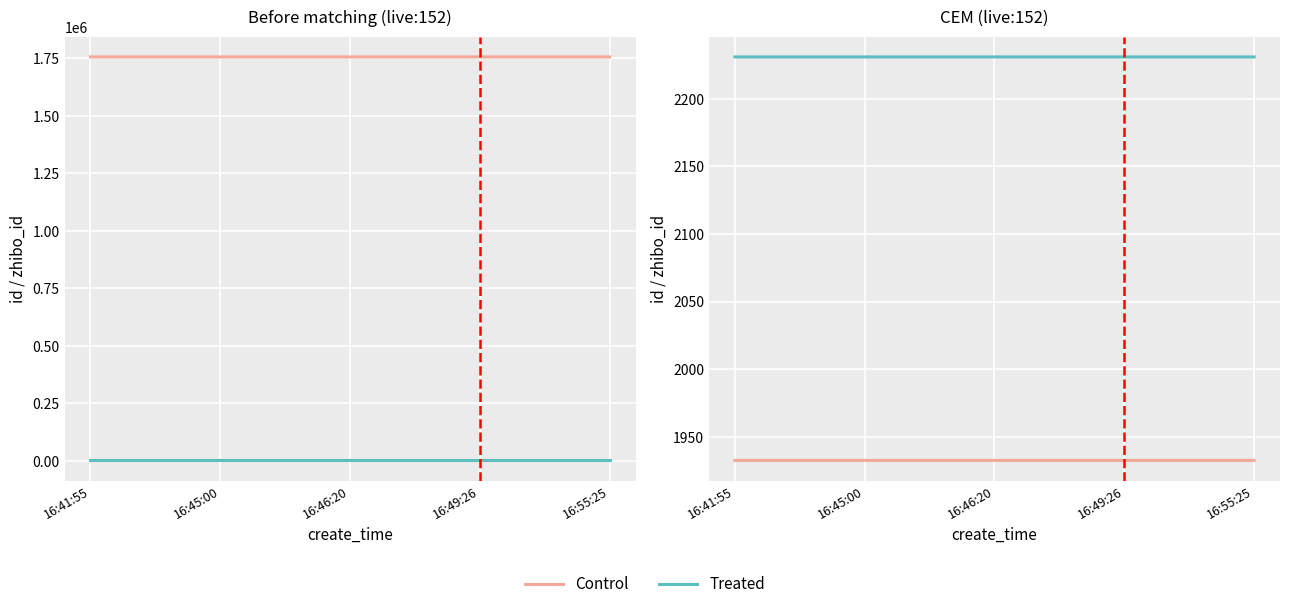

Is the value of Control at 16:46:20 greater than the value of Treated at 16:49:26?

No